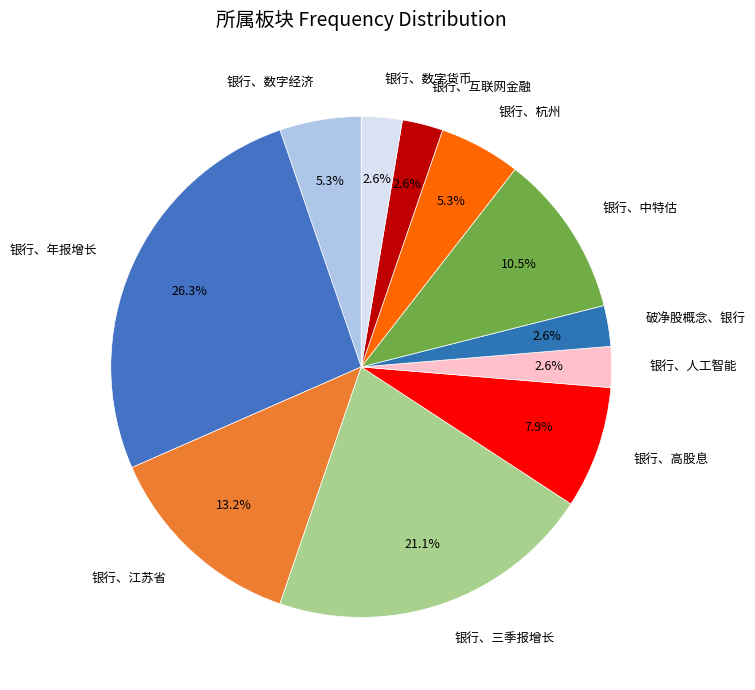

What is the total percentage of 银行、高股息 and 银行、杭州?

13.2%